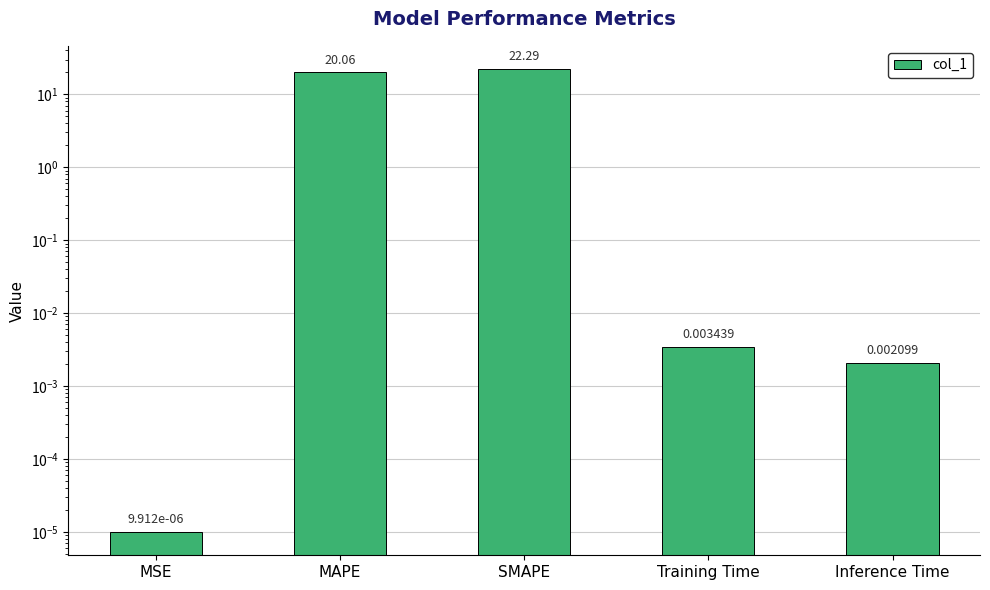

Reading left to right, what are all the values shown in this chart?

MSE=0.0	MAPE=20.1	SMAPE=22.3	Training Time=0.0	Inference Time=0.0